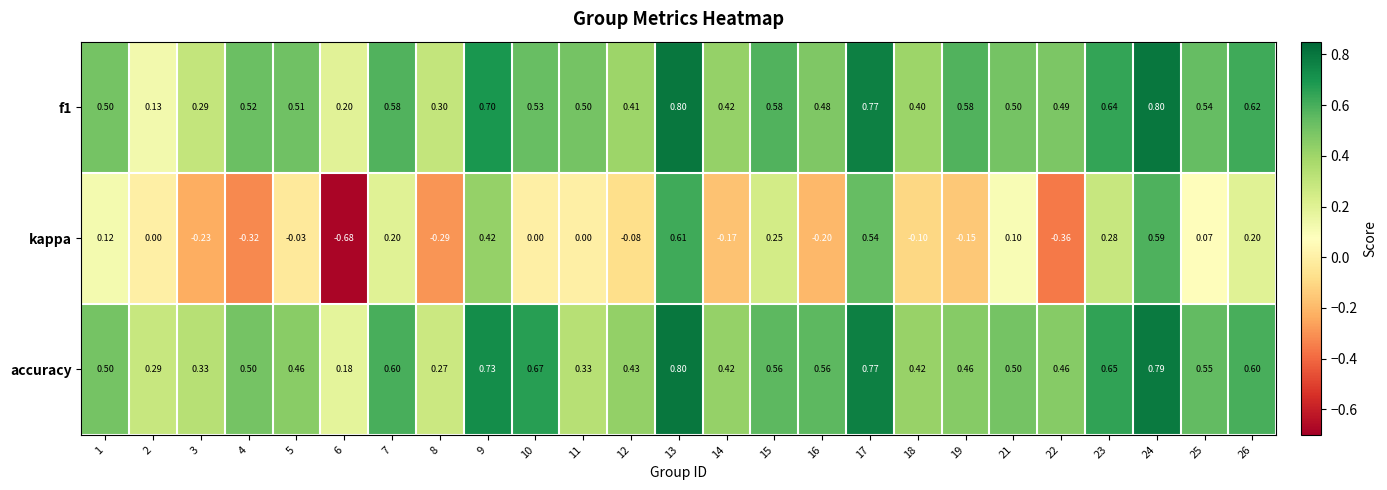

Between 6 and 9, which series saw the biggest shift?

kappa